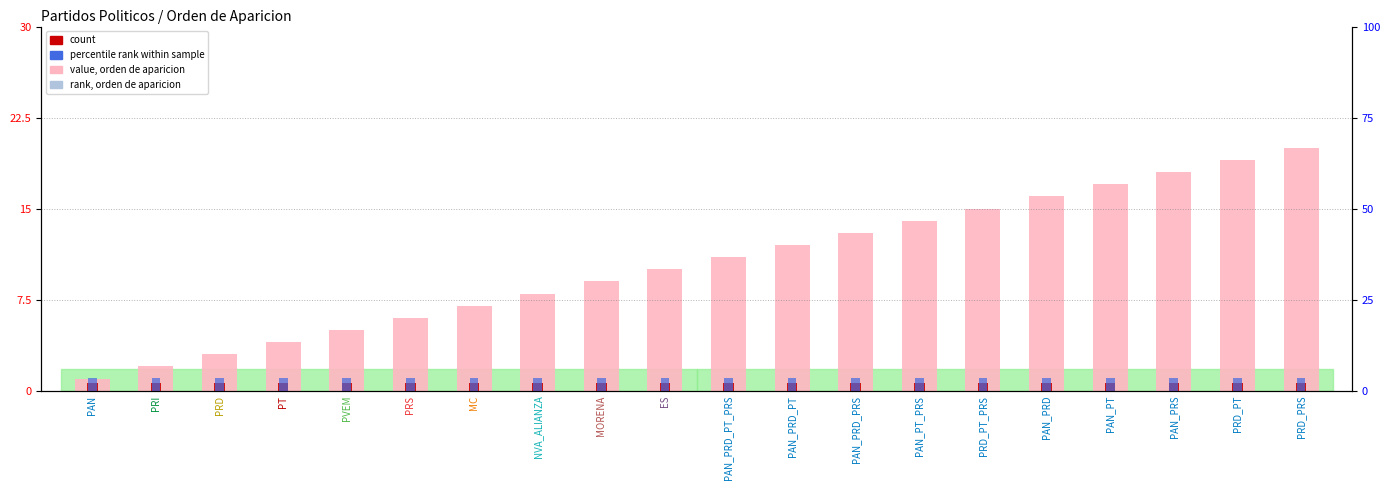

What is the label of the 13th bar from the left?

PAN_PRD_PRS